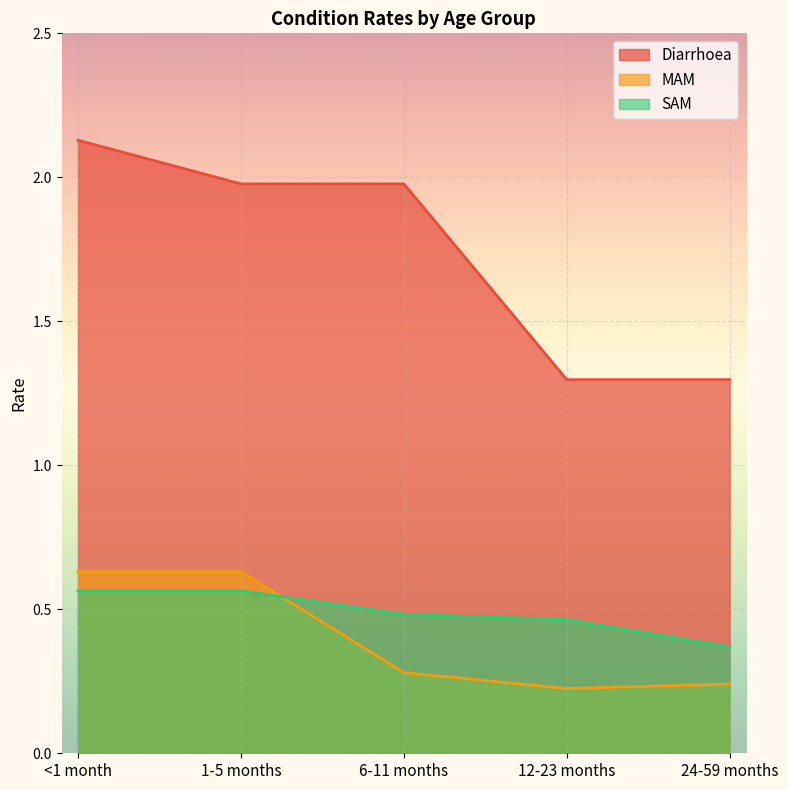

At which label does Diarrhoea reach its minimum?

12-23 months